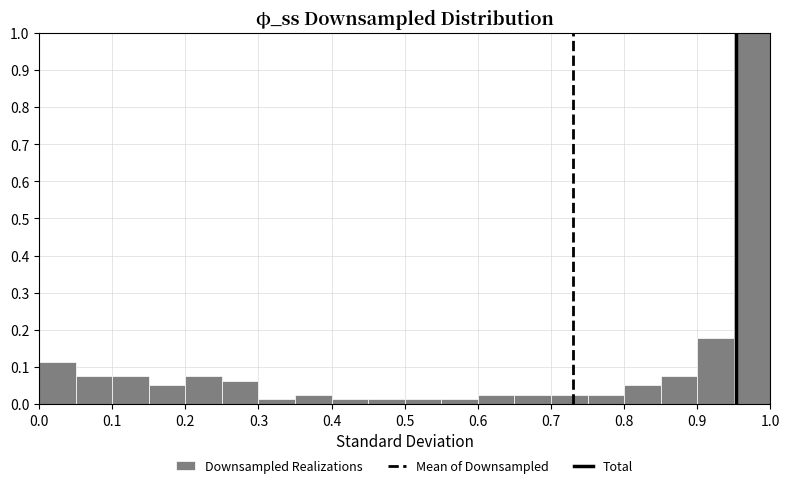

Reading left to right, list every bar in this chart as the range it spans on the x-axis followed by its height. The values are not printed on the chart, so give them approximately, as read against the axis.

0.00 to 0.05: 0.11
0.05 to 0.10: 0.08
0.10 to 0.15: 0.08
0.15 to 0.20: 0.05
0.20 to 0.25: 0.08
0.25 to 0.30: 0.06
0.30 to 0.35: 0.01
0.35 to 0.40: 0.03
0.40 to 0.45: 0.01
0.45 to 0.50: 0.01
0.50 to 0.55: 0.01
0.55 to 0.60: 0.01
0.60 to 0.65: 0.03
0.65 to 0.70: 0.03
0.70 to 0.75: 0.03
0.75 to 0.80: 0.03
0.80 to 0.85: 0.05
0.85 to 0.90: 0.08
0.90 to 0.95: 0.18
0.95 to 1.00: 1.00